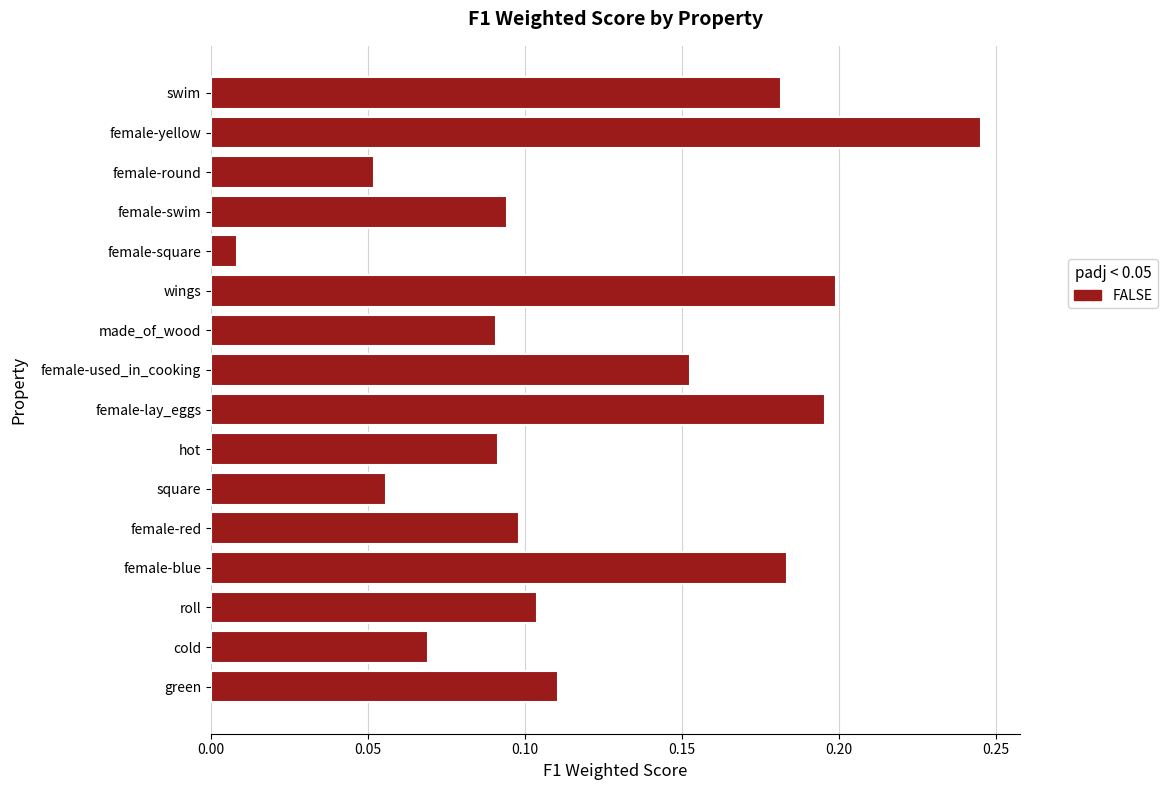

Where is the data nearest to the value 0?

female-square